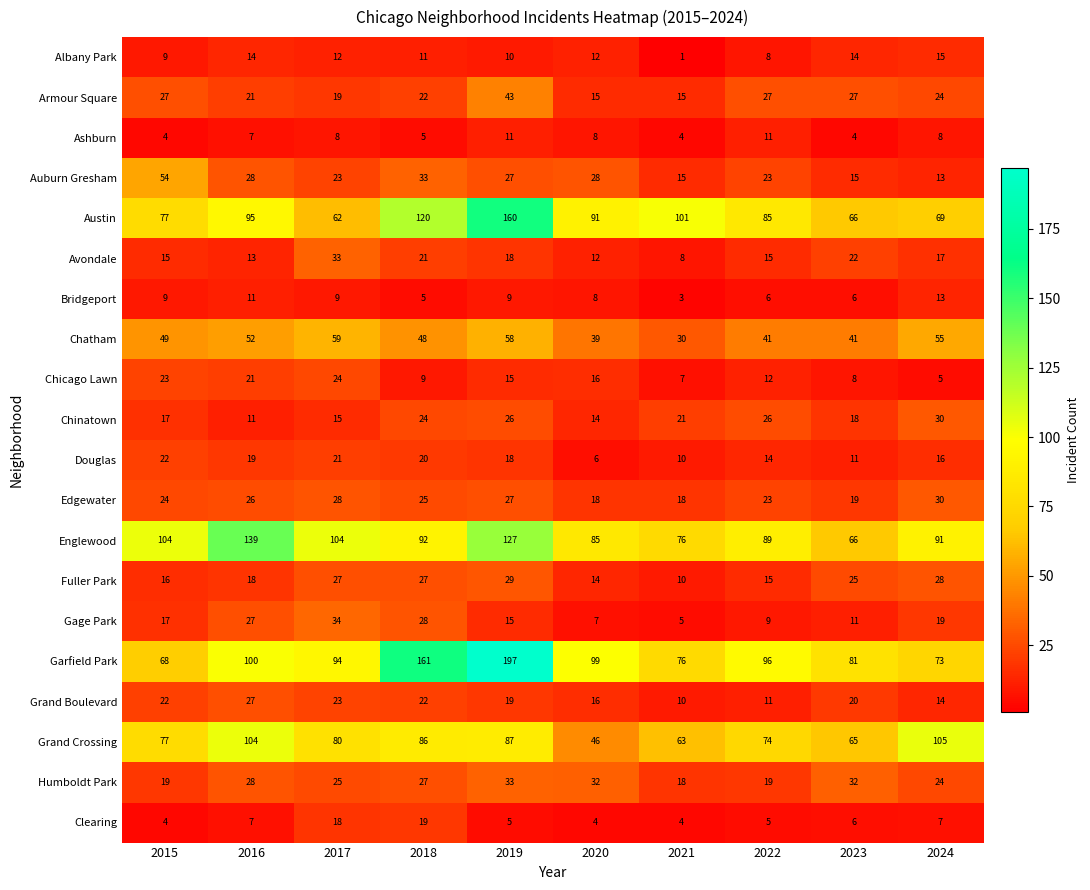

How many data points does each series have?

10